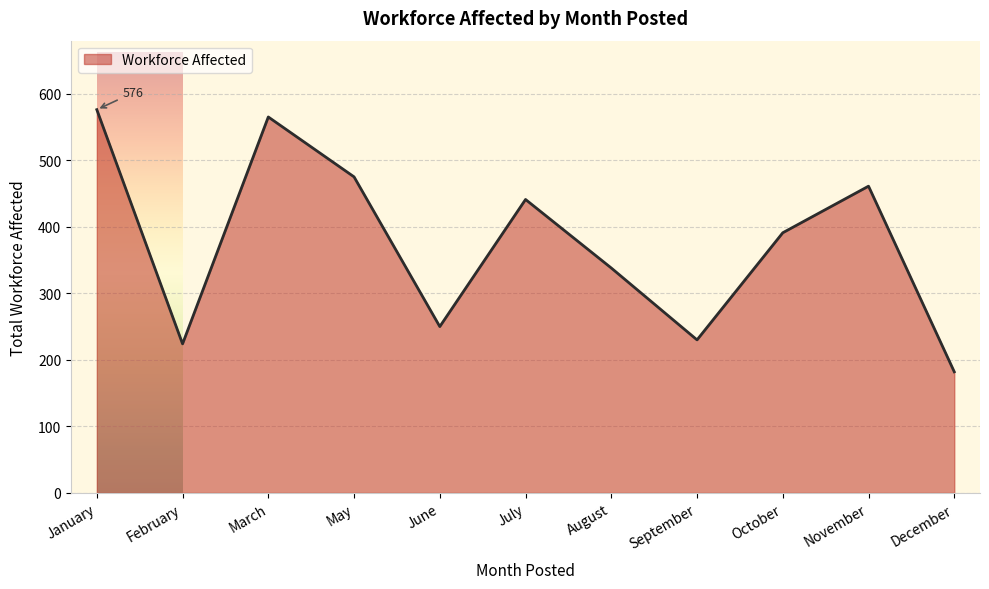

At which category does the data reach its first local valley?

February